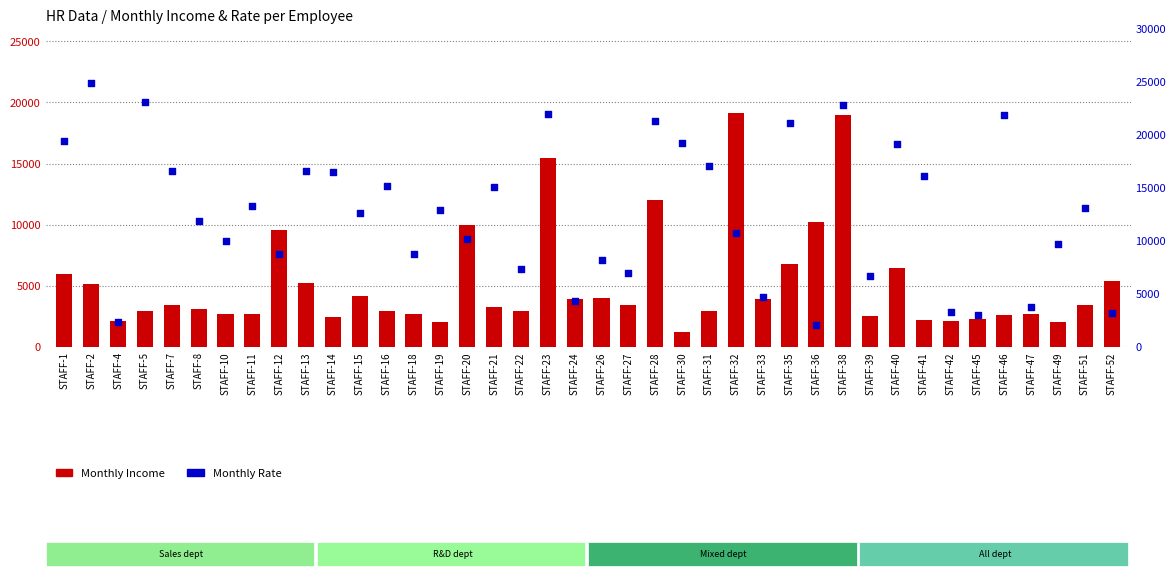

Which series has the largest total across all categories?

Monthly Rate